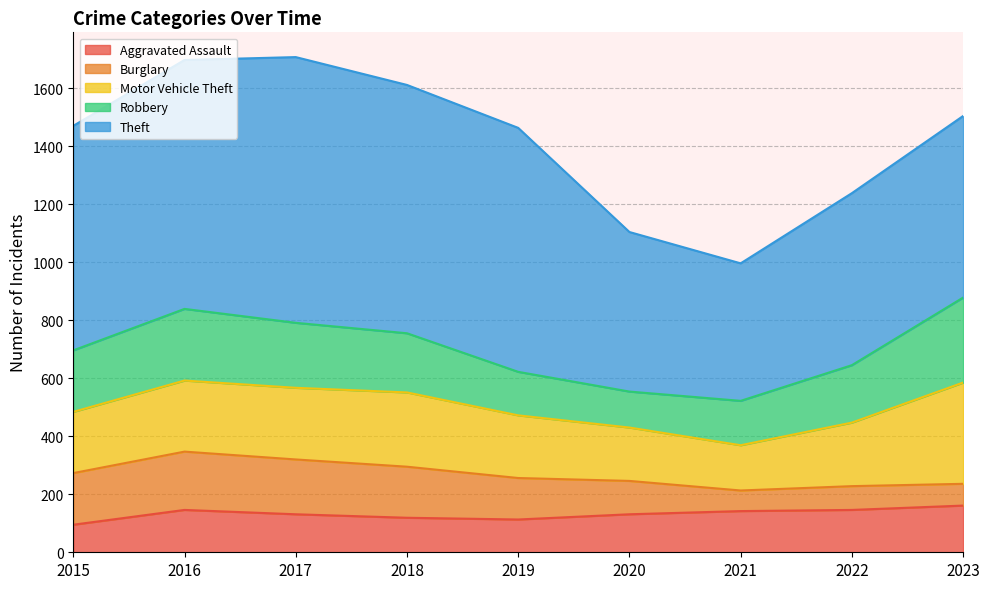

What is the minimum value for Burglary?

71